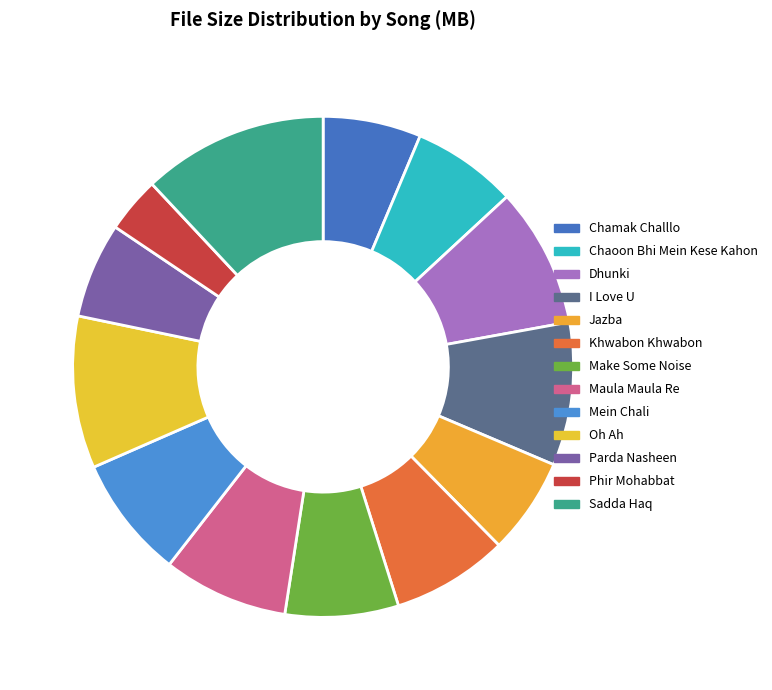

To the nearest percent, what portion does Oh Ah represent?

10%